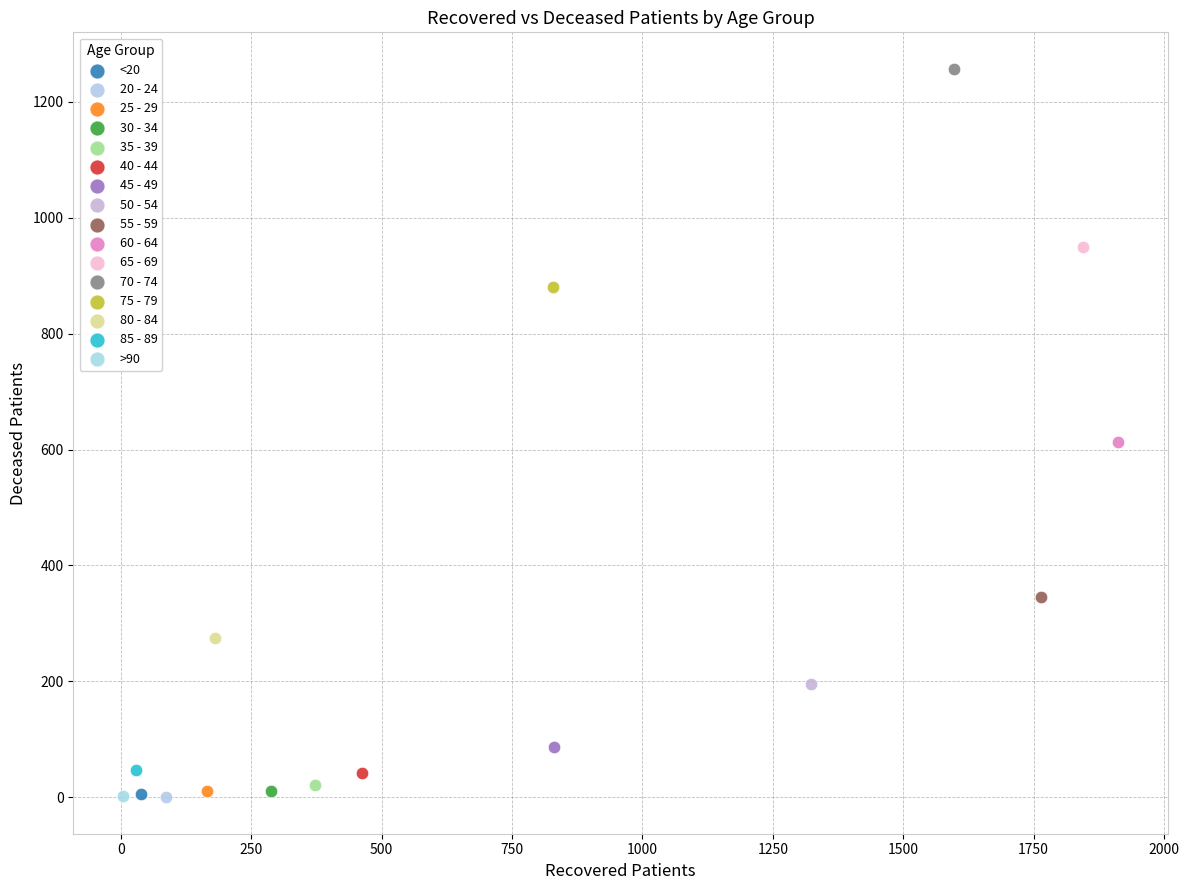

What are all the series names shown in the legend?

<20, 20 - 24, 25 - 29, 30 - 34, 35 - 39, 40 - 44, 45 - 49, 50 - 54, 55 - 59, 60 - 64, 65 - 69, 70 - 74, 75 - 79, 80 - 84, 85 - 89, >90